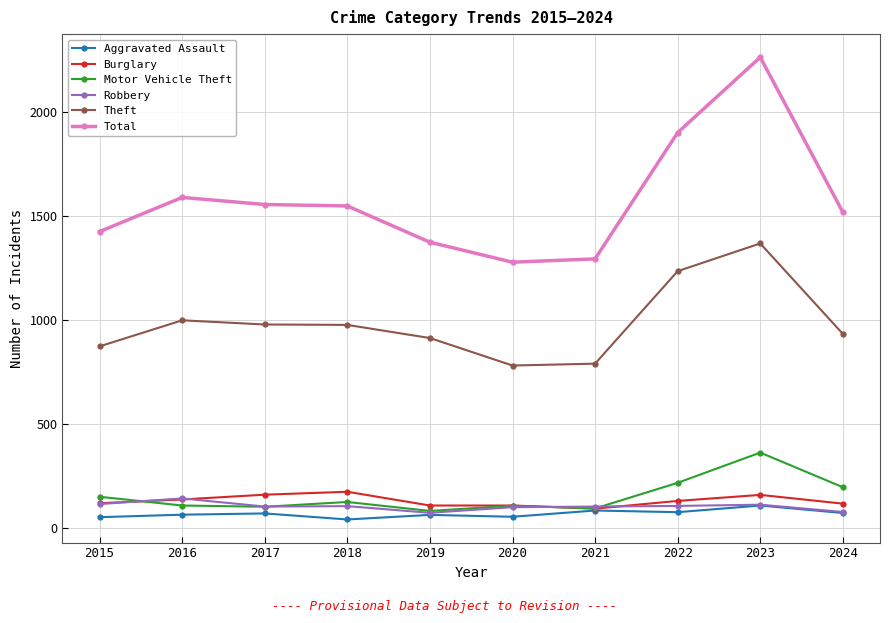

What is the value of the Burglary point at the 6th from the left?

110